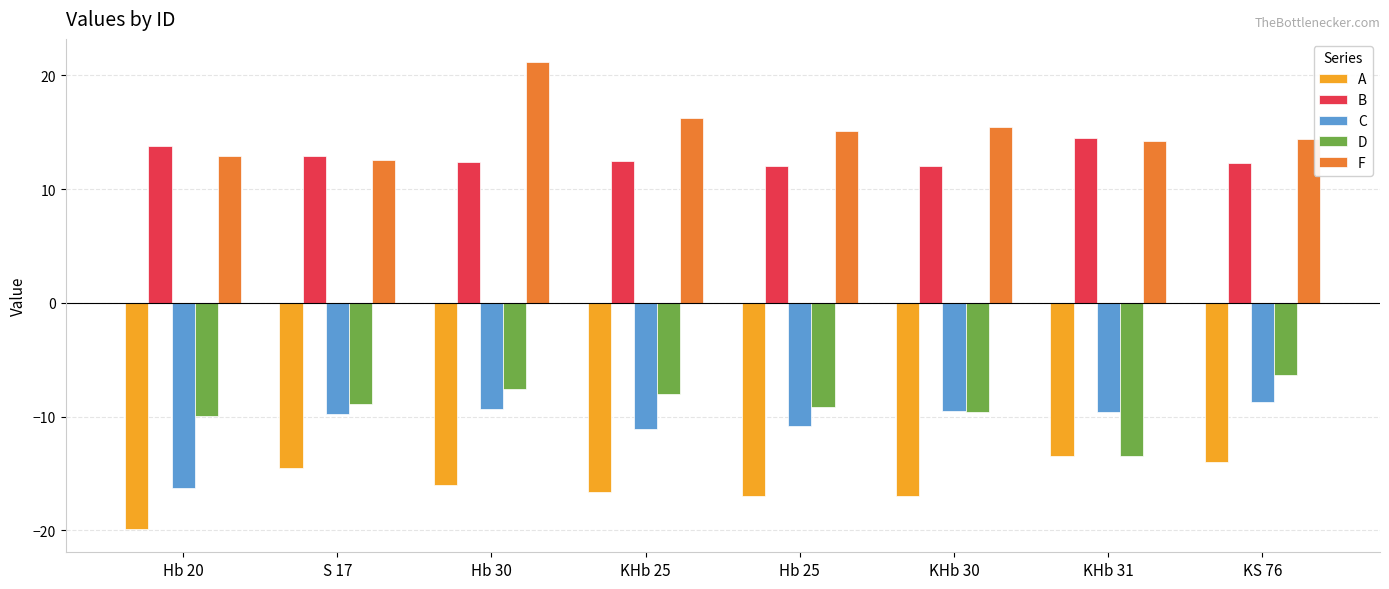

Which category has the highest value across all series?

Hb 30